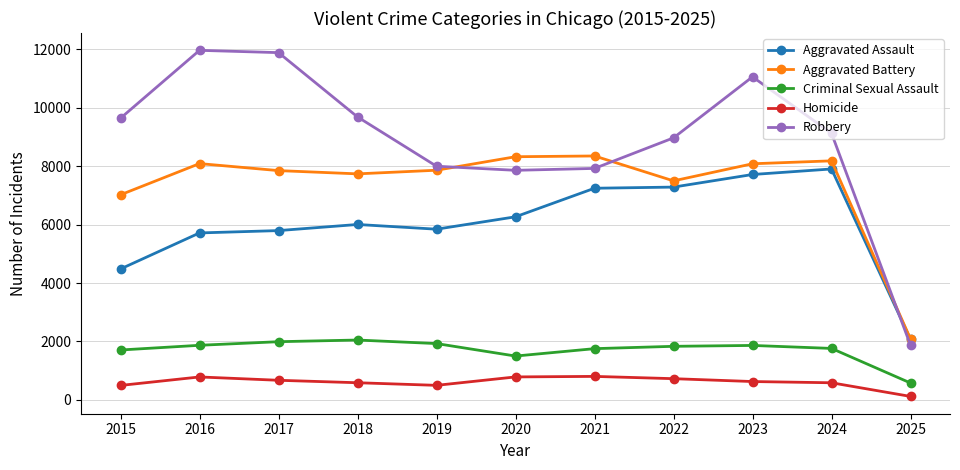

Is this an area chart (filled region under the line)?

No